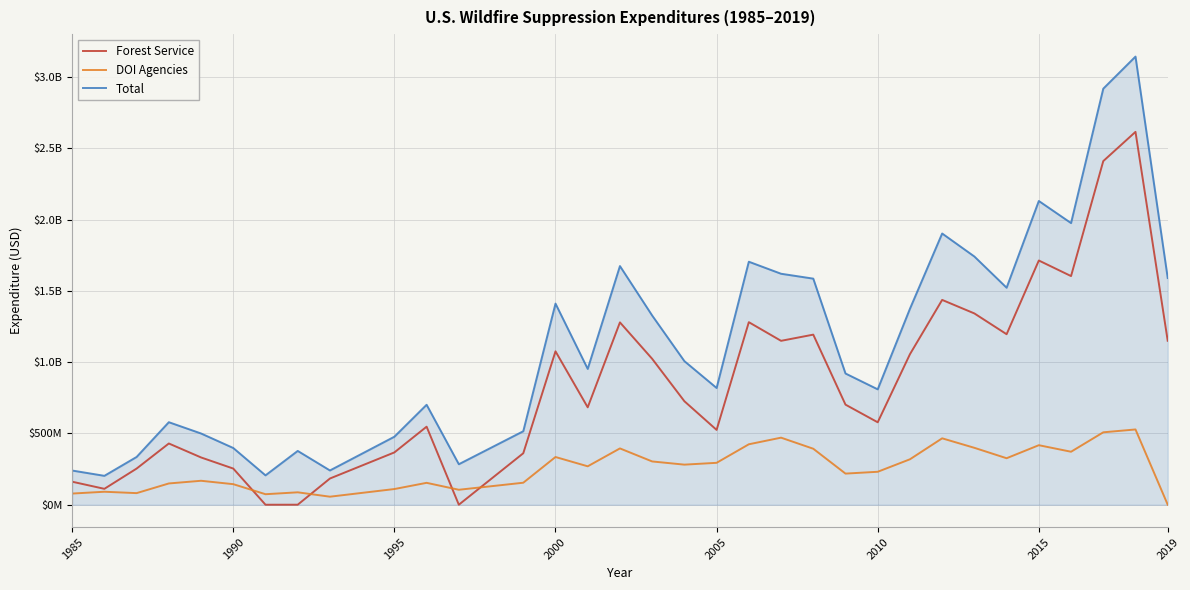

What are all the series names shown in the legend?

Forest Service, DOI Agencies, Total